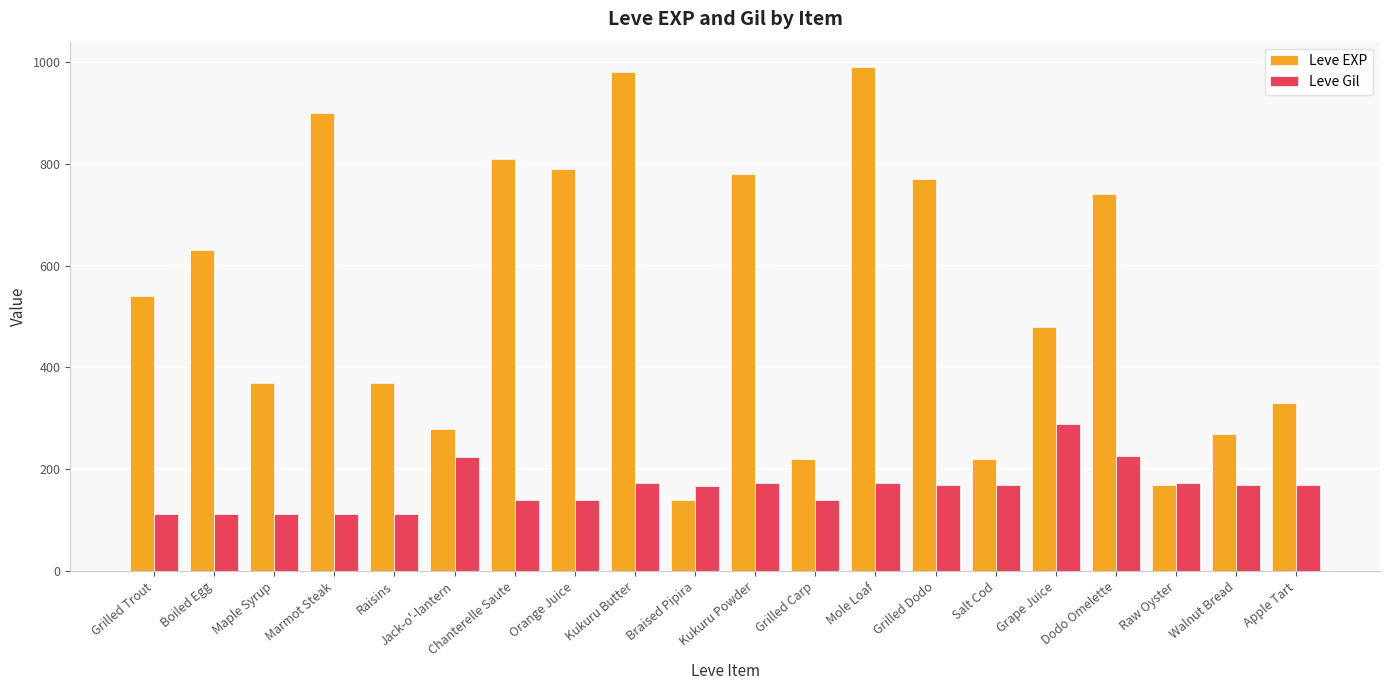

Rank the series by their average value, from lowest to highest.

Leve Gil, Leve EXP